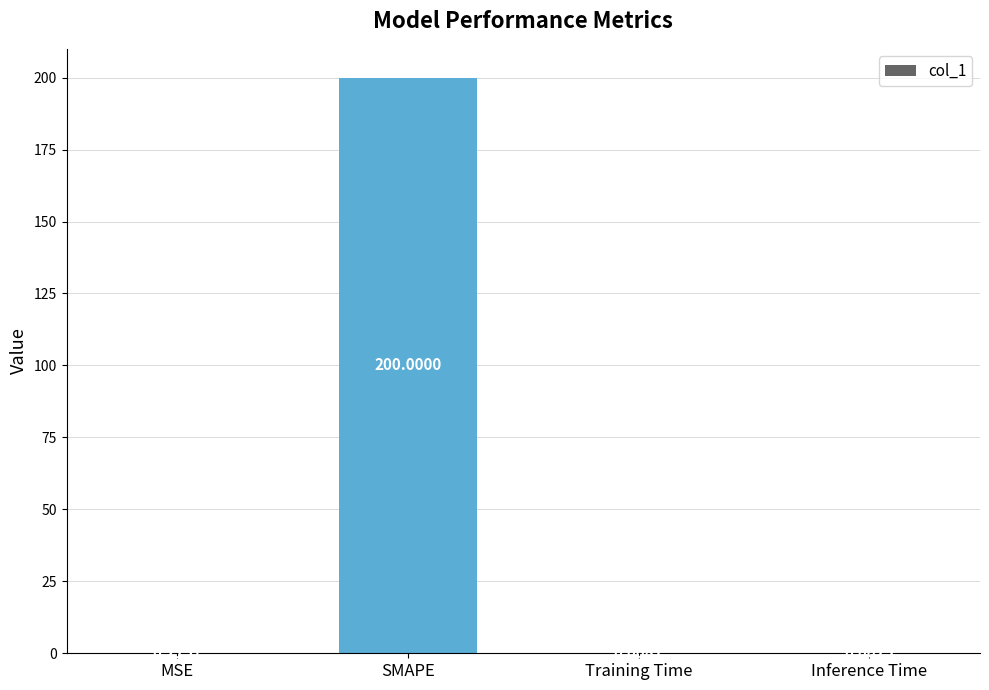

At which label is the value closest to 100?

MSE